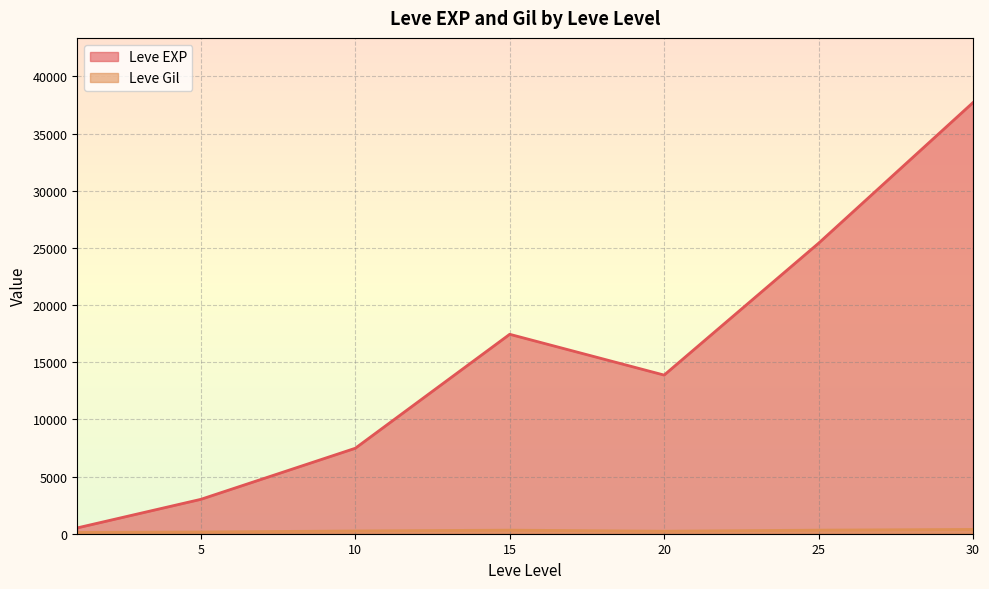

Which series changed the most between 20 and 25?

Leve EXP